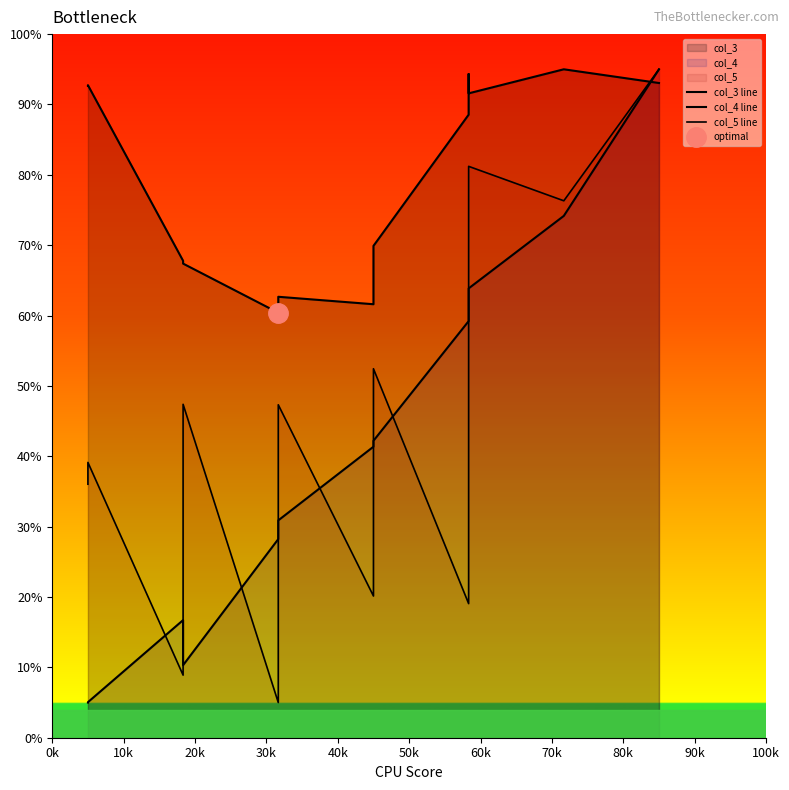

What is the sum of all col_3 line values?

1037.7